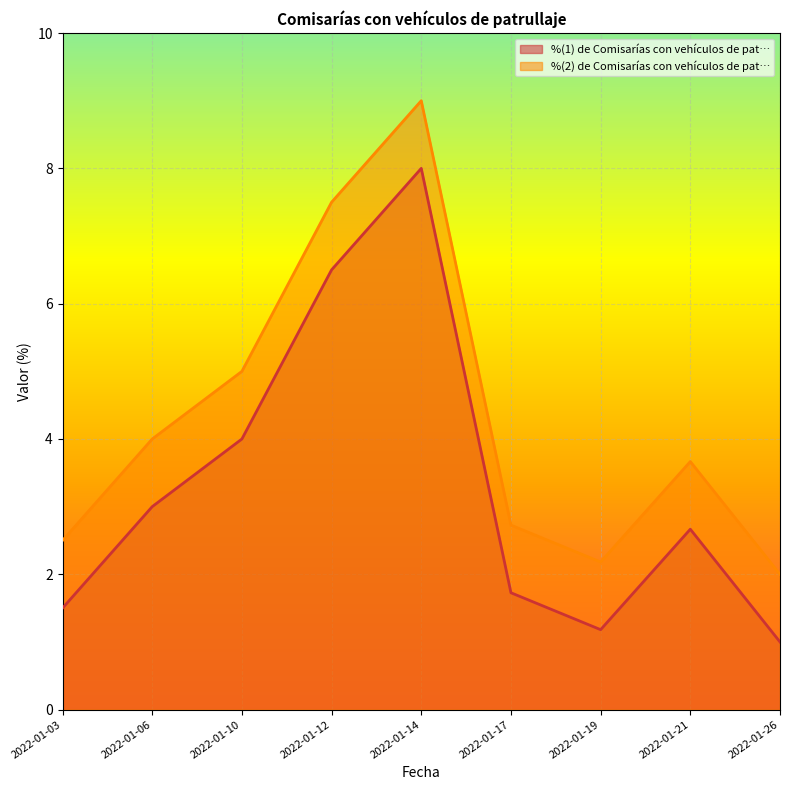

Reading left to right, extract all data points from this chart.

%(1) de Comisarías con vehículos de pat…: 2022-01-03=1.5	2022-01-06=3.0	2022-01-10=4.0	2022-01-12=6.5	2022-01-14=8.0	2022-01-17=1.7	2022-01-19=1.2	2022-01-21=2.7	2022-01-26=1.0
%(2) de Comisarías con vehículos de pat…: 2022-01-03=2.5	2022-01-06=4.0	2022-01-10=5.0	2022-01-12=7.5	2022-01-14=9.0	2022-01-17=2.7	2022-01-19=2.2	2022-01-21=3.7	2022-01-26=2.0